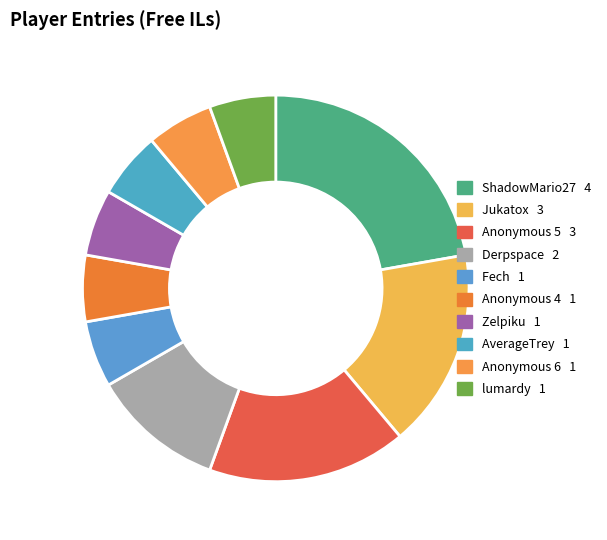

To the nearest percent, what is the difference between the Anonymous 4 and Anonymous 5 slice percentages?

11%